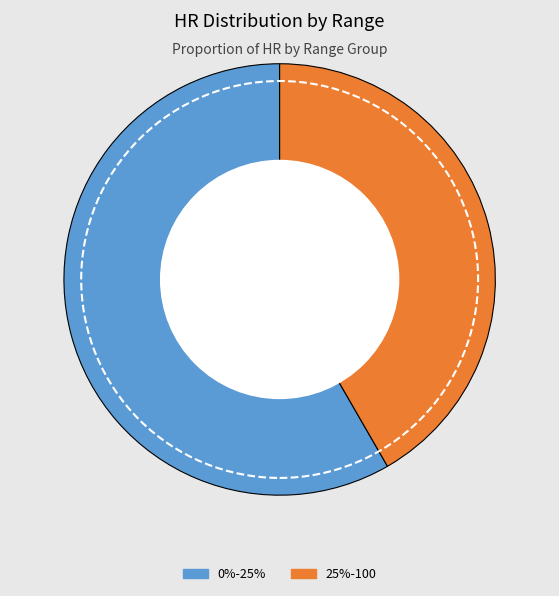

Combined, do 0%-25% and 25%-100 account for over 50%?

Yes